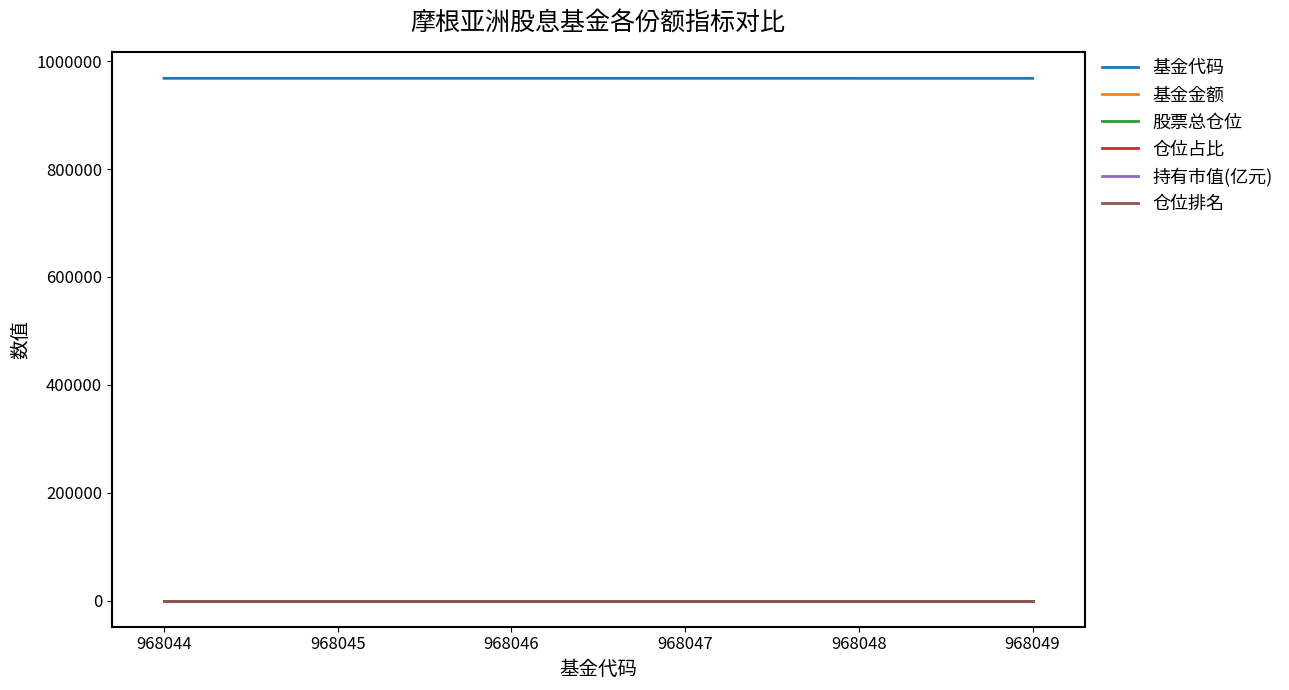

True or false: 仓位排名 and 基金代码 intersect in this chart.

False